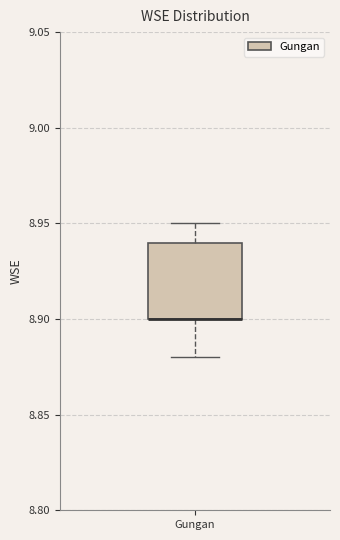

Transcribe this box plot: give where the median line is, the range the box spans, and where the two whiskers end, as read against the y-axis. The values are not printed on the chart, so give them approximately, as read against the axis.

median 8.90 (drawn on the box's lower edge), box 8.90 to 8.94, whiskers 8.88 to 8.95